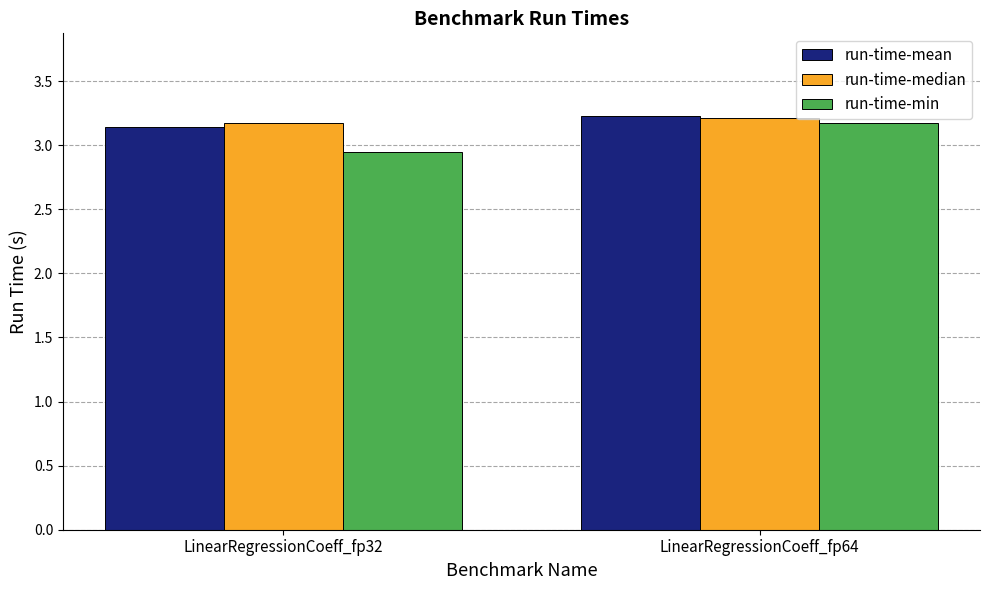

At which label does run-time-median reach its peak?

LinearRegressionCoeff_fp64